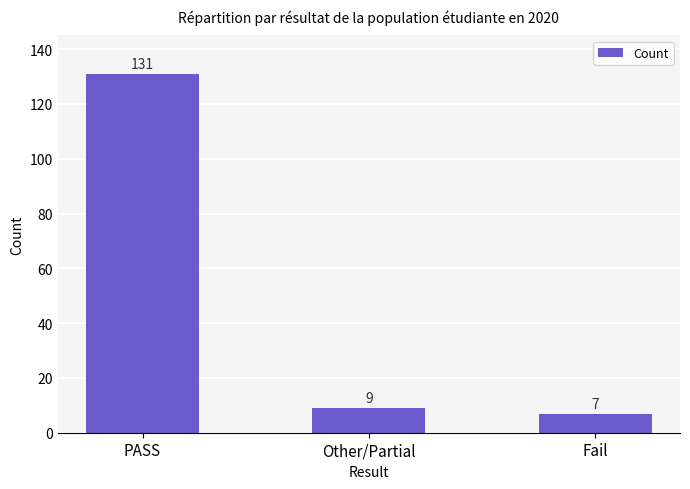

How many bars are there in total?

3